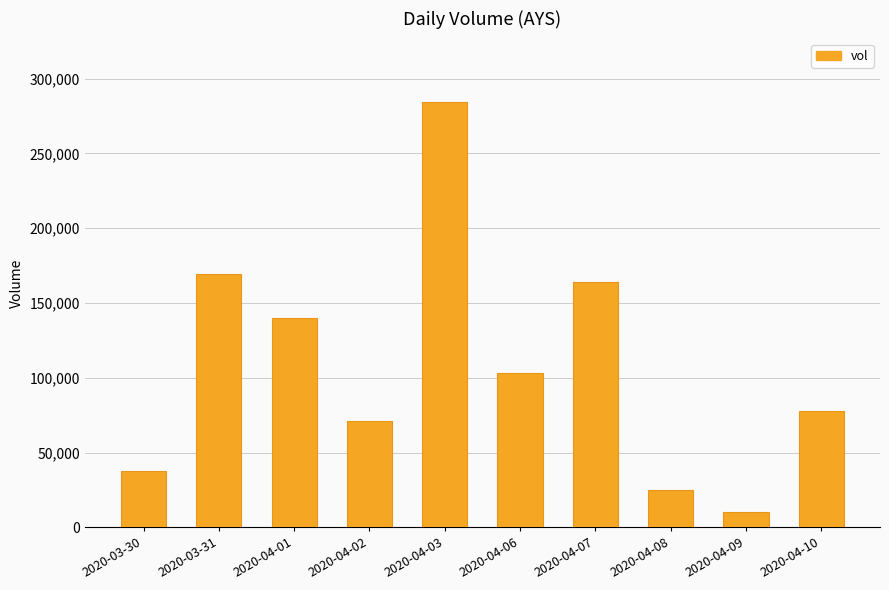

What is the minimum value shown in the chart?

10100